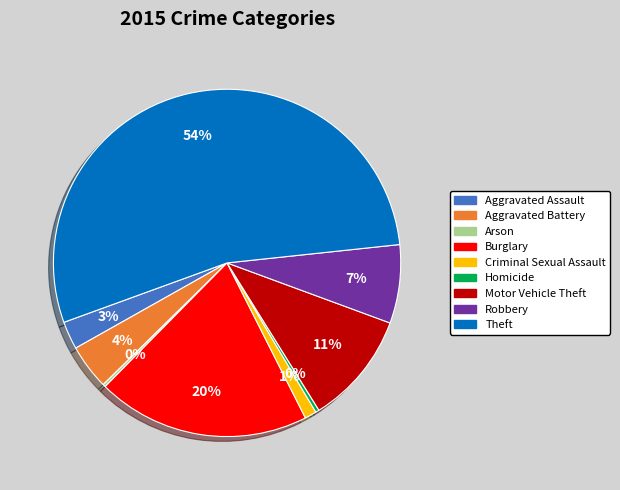

Is there any slice that represents more than half of the pie?

Yes